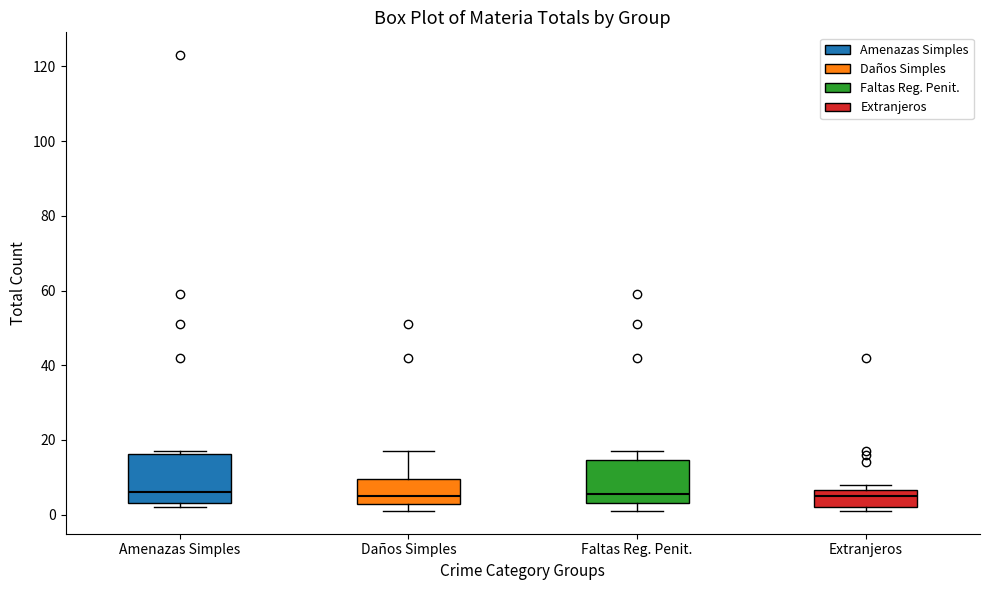

Reading left to right, read every box against the y-axis: the position of its median line, the range the box covers, and the ends of its whiskers. The values are not printed on the chart, so give them approximately, as read against the axis.

Amenazas Simples: median 6, box 4 to 16, whiskers 2 to 18
Daños Simples: median 6, box 2 to 10, whiskers 2 (just below the box's lower edge) to 18
Faltas Reg. Penit.: median 6, box 4 to 14, whiskers 2 to 18
Extranjeros: median 6 (just below the box's upper edge), box 2 to 6, whiskers 2 (just below the box's lower edge) to 8